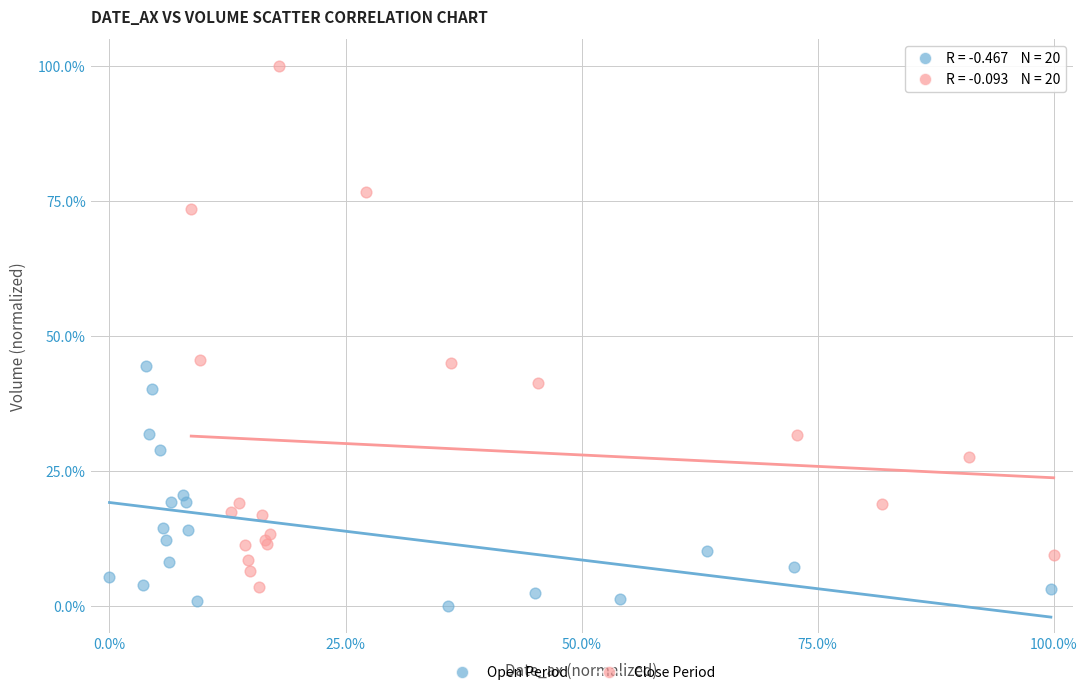

Which series has the largest Y range (max minus min)?

Close Period